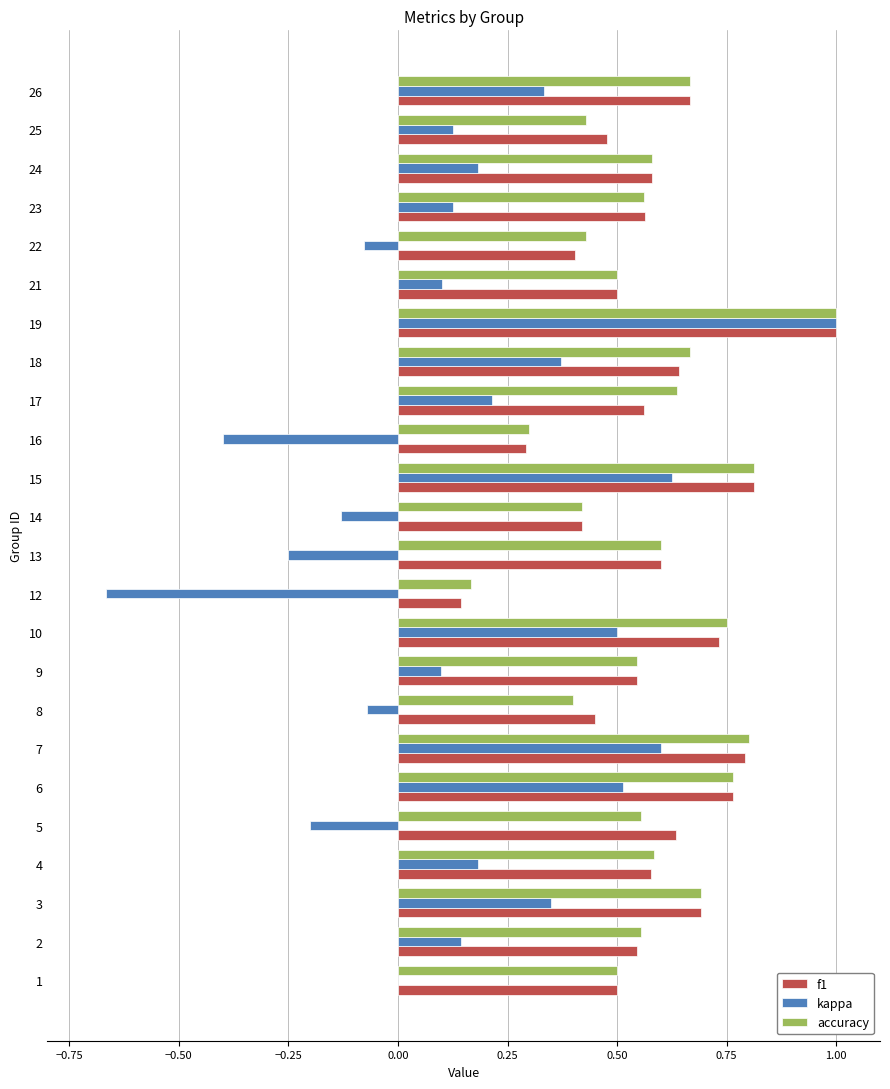

What is the total value across all series at 3?

1.7